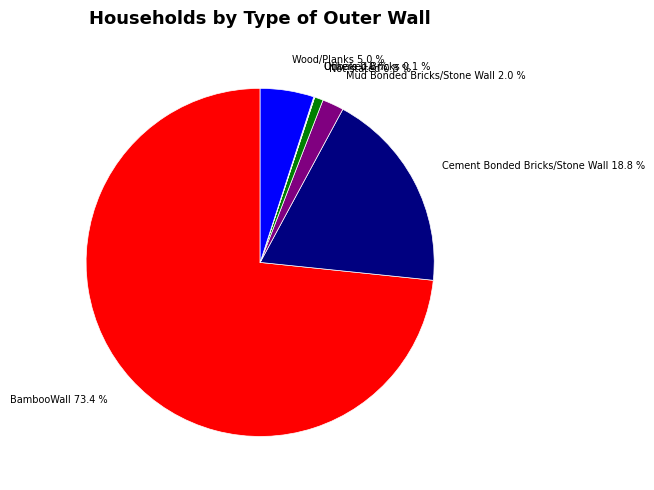

To the nearest percent, what percentage of the pie is Not stated?

1%